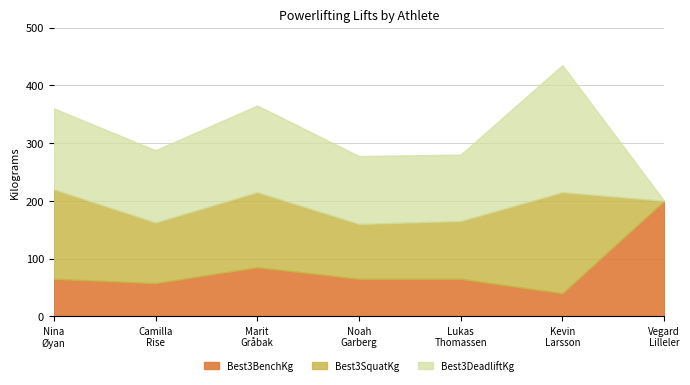

How many times do Best3DeadliftKg and Best3SquatKg cross each other?

1